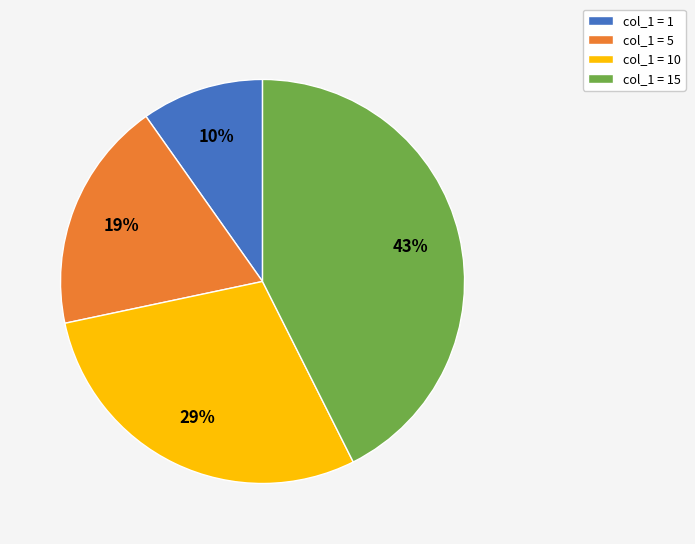

Which slice is the smallest?

col_1 = 1